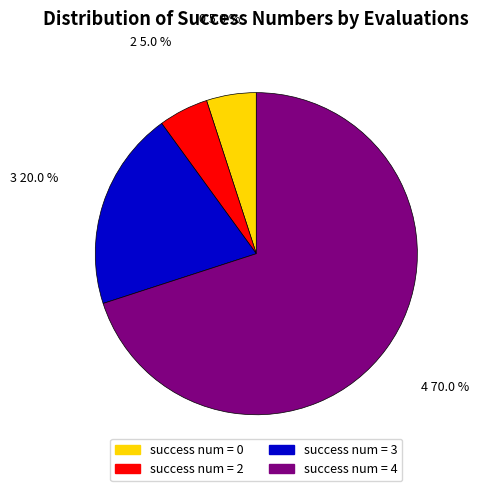

What portion of the pie excludes success num = 0?

95.0%